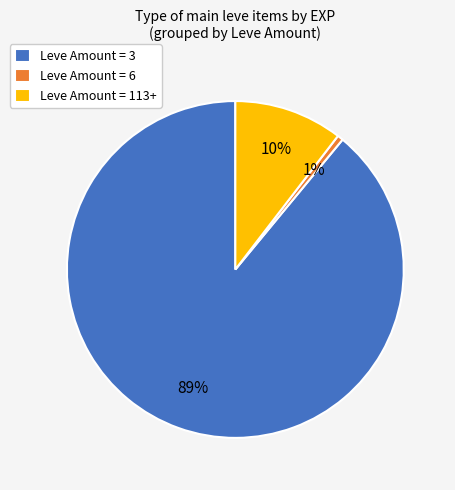

How many slices are in this pie chart?

3